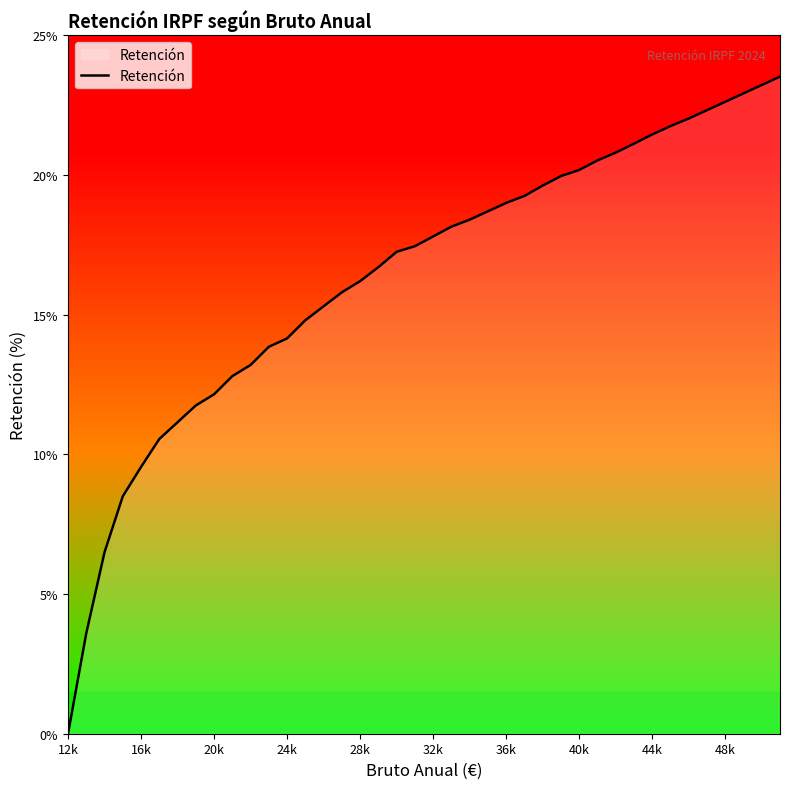

What is the difference between the maximum and minimum values?

23.5